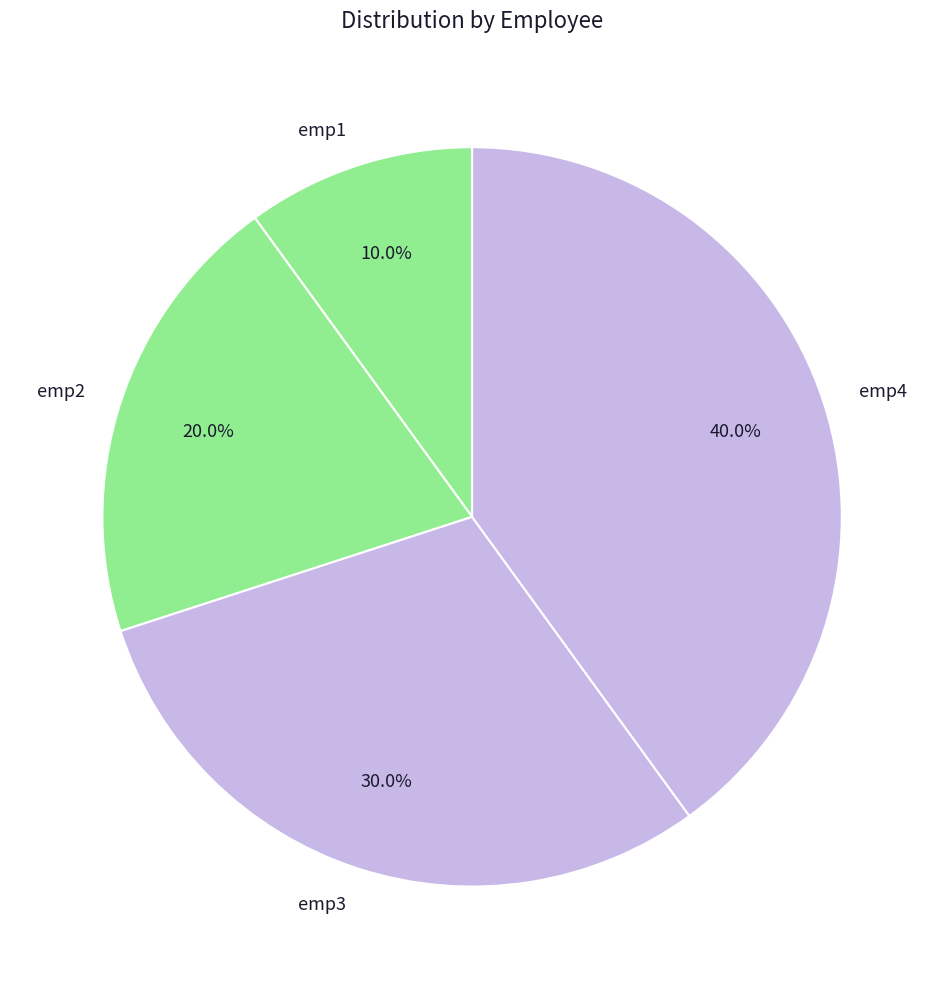

What percentage is NOT represented by emp4?

60.0%